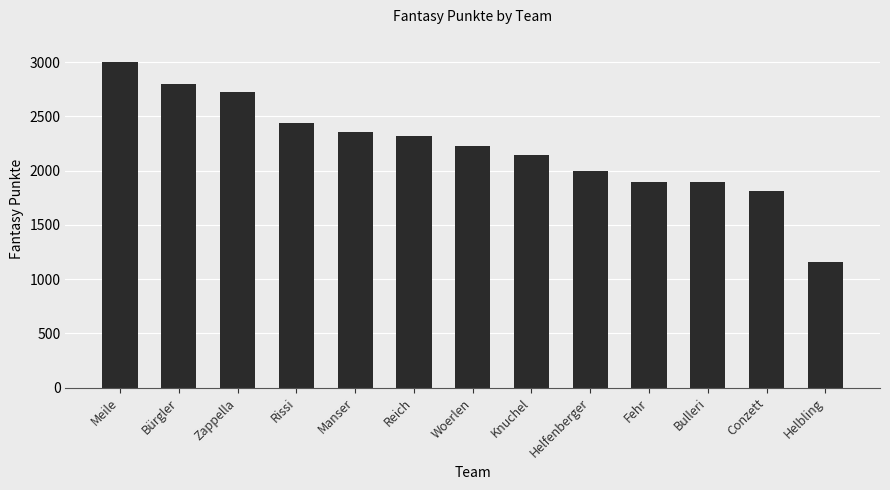

What is the difference between the values at Woerlen and Conzett?

414